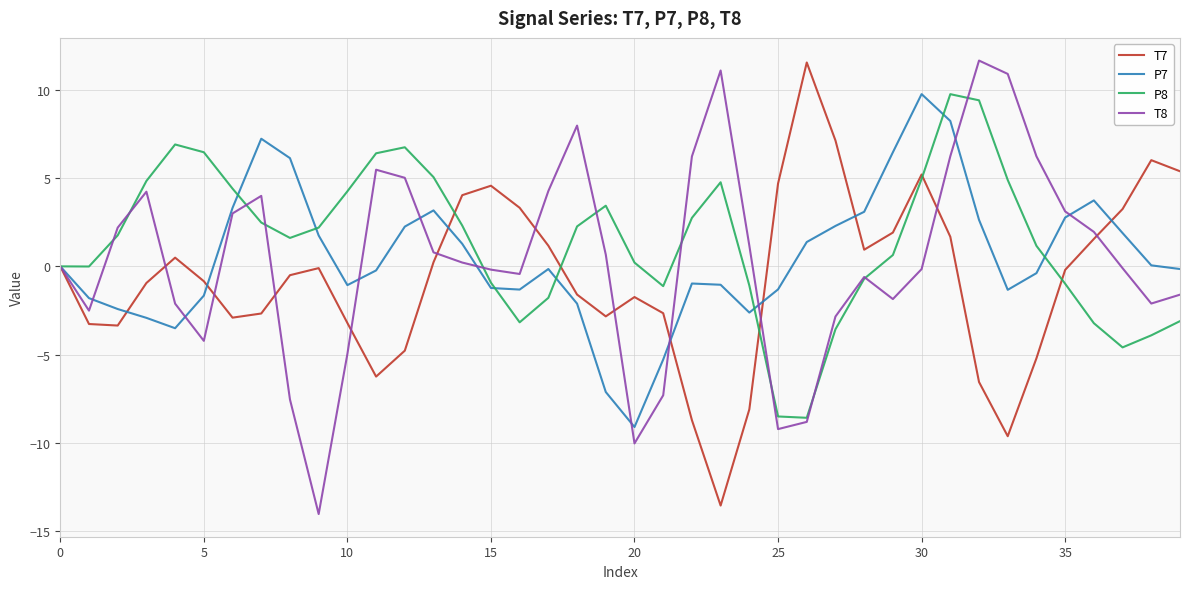

What is the smallest value displayed?

-14.0